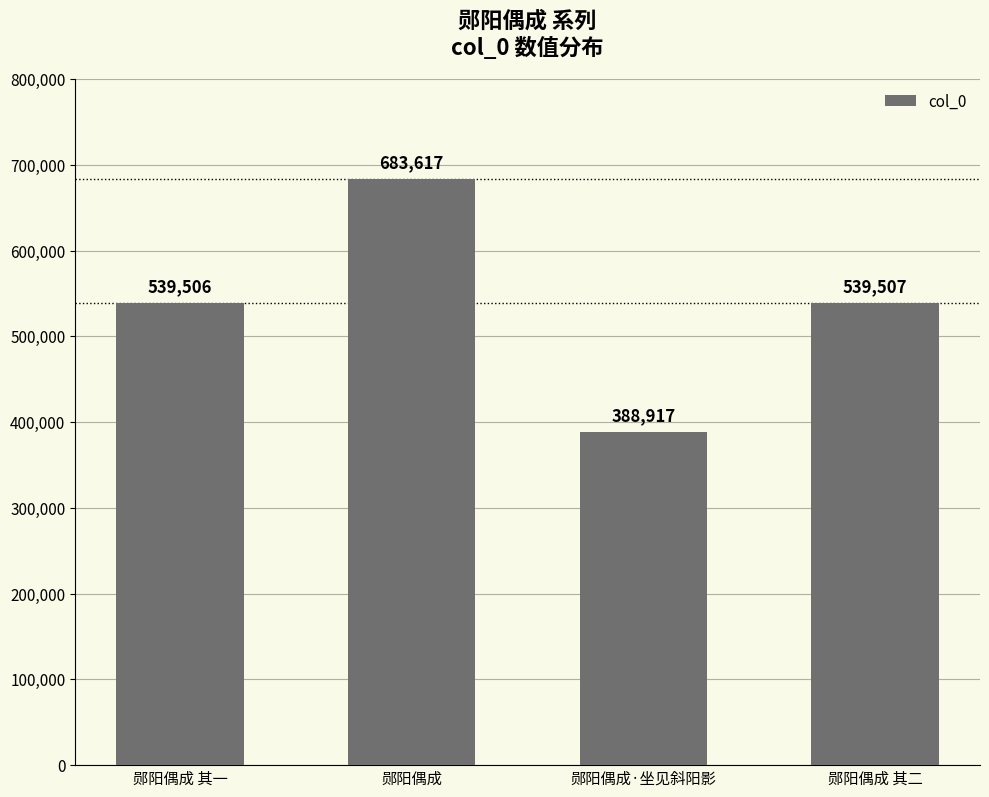

What is the greatest value displayed?

683617